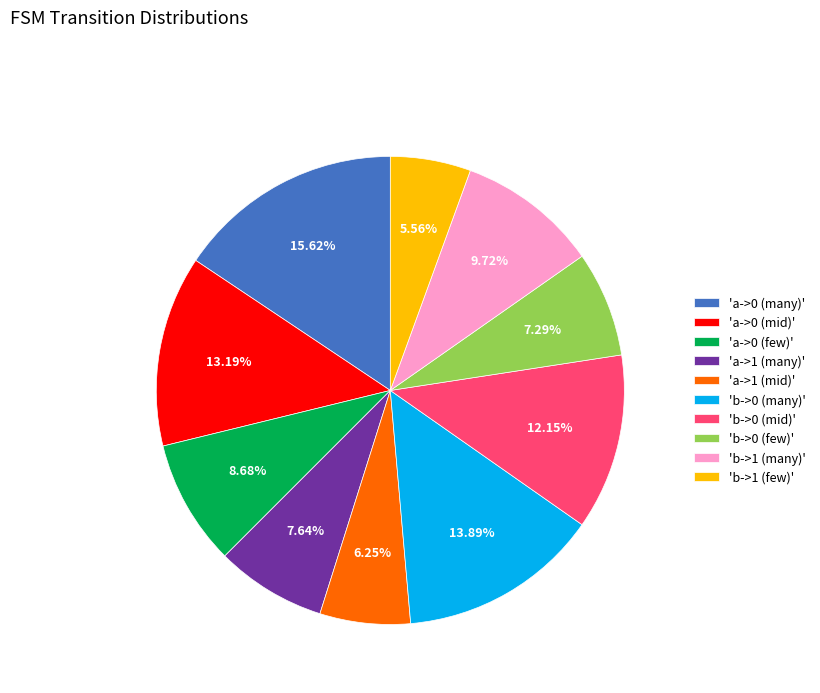

To the nearest percent, what is the average slice percentage?

10%